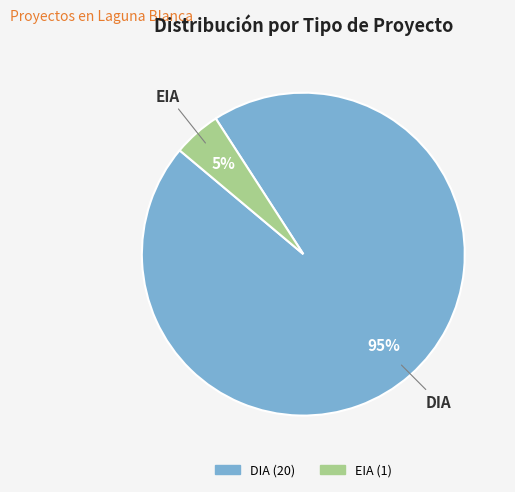

To the nearest percent, what is the difference between the largest and smallest slice percentages?

90%